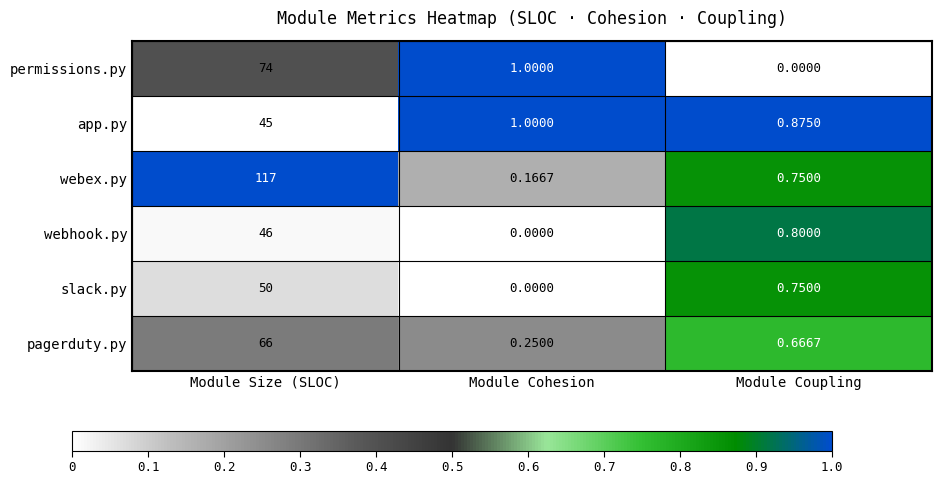

At which category is the sum across all series the highest?

Module Size (SLOC)